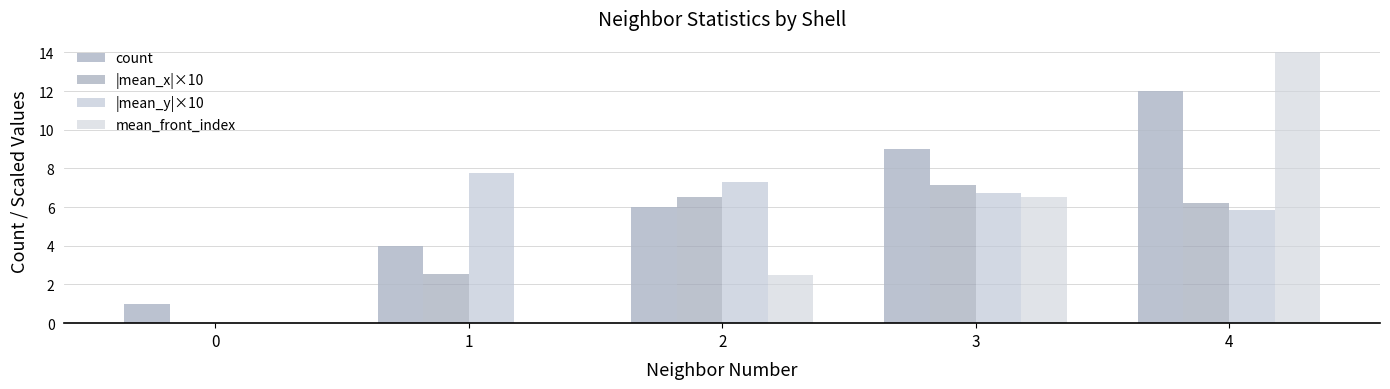

Are the bars horizontal?

No